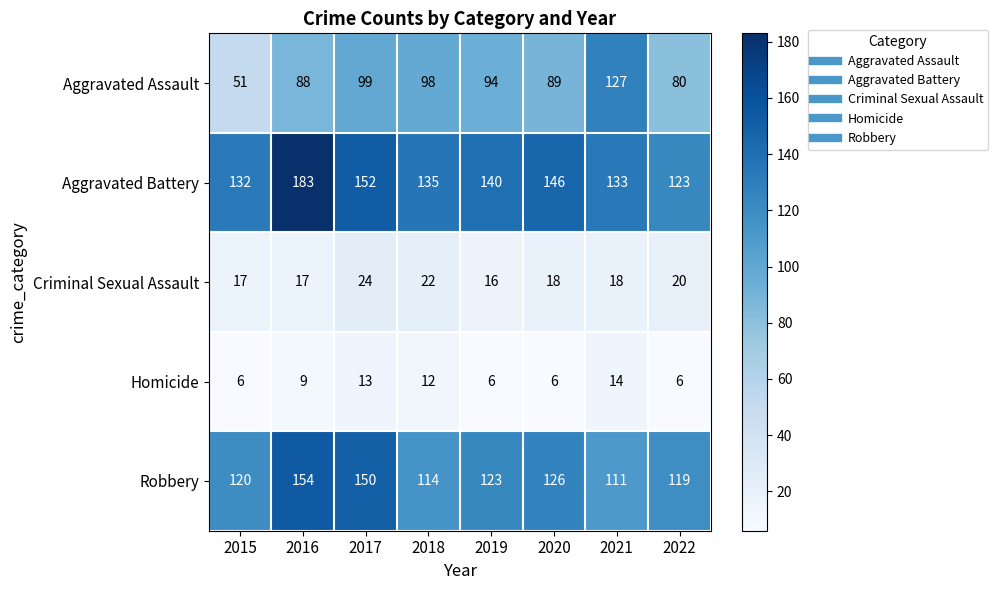

True or false: Criminal Sexual Assault has a value of 28 at 2021.

False